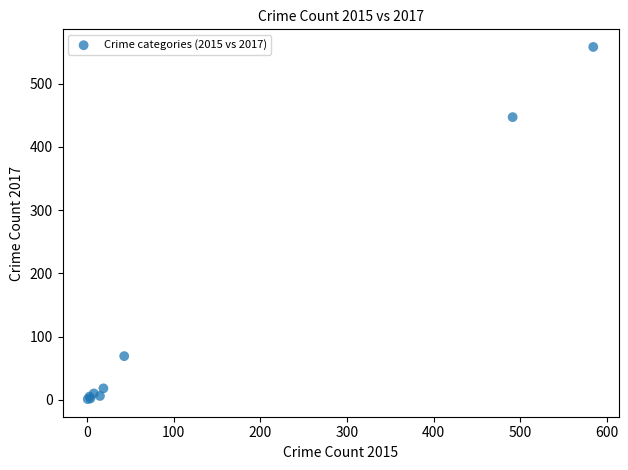

What Y value in the scatter plot is closest to 279?

447